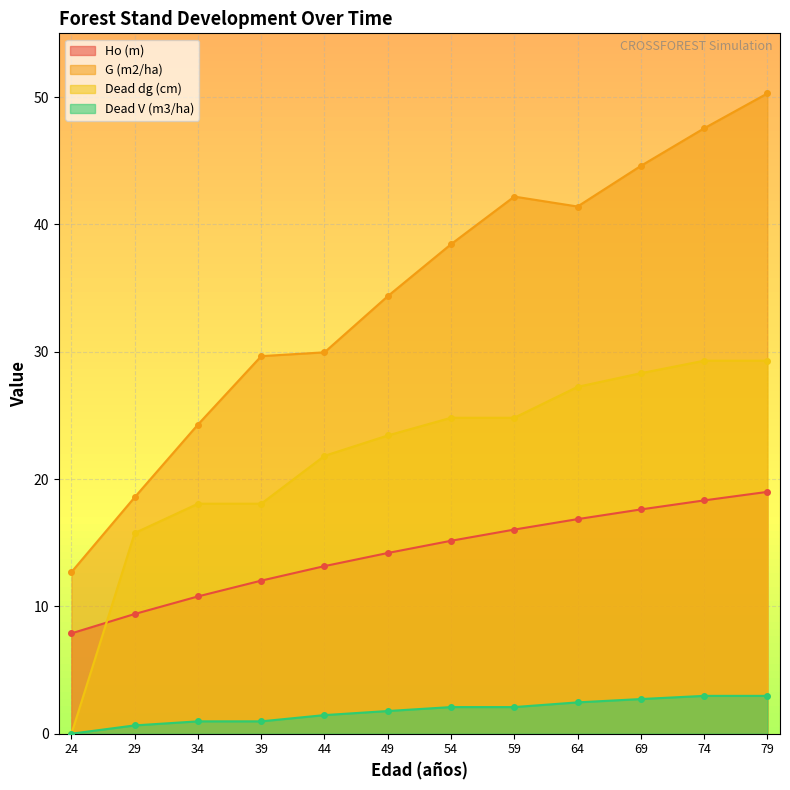

Which has a higher value, 29 or 74?

74